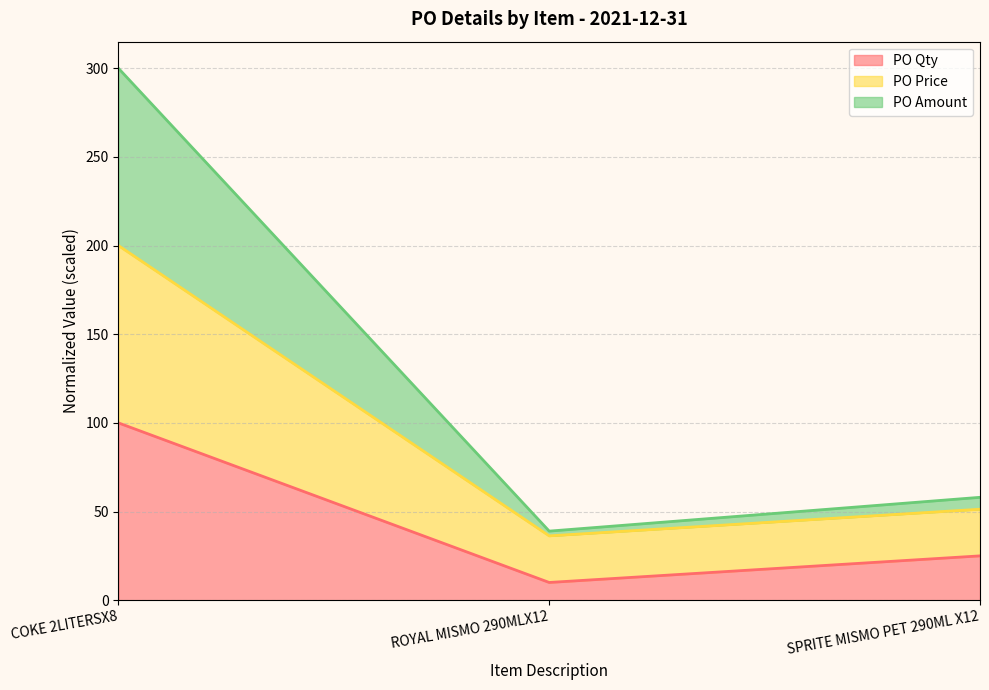

At which label does PO Qty reach its minimum?

ROYAL MISMO 290MLX12